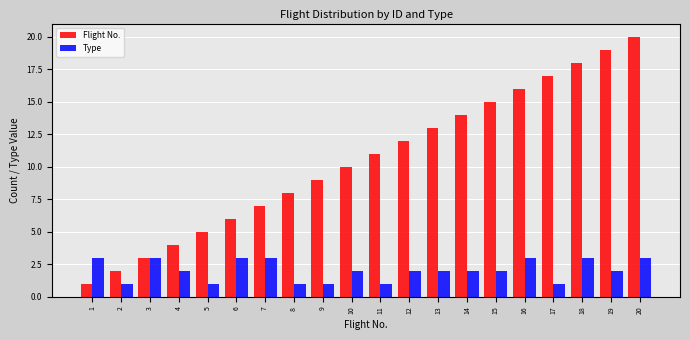

List the series in order of their peak value, highest first.

Flight No., Type